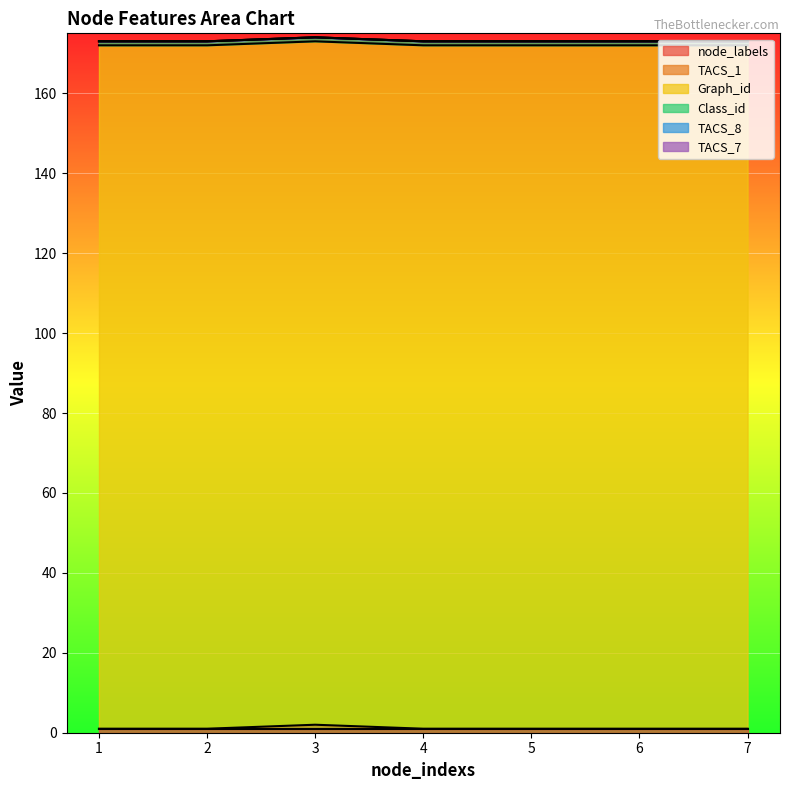

True or false: Graph_id and TACS_8 intersect in this chart.

False